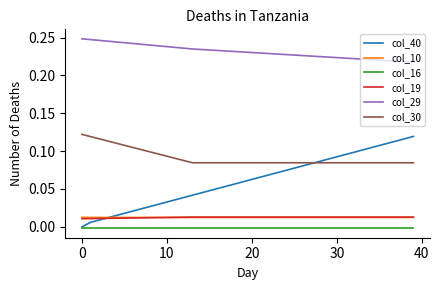

True or false: col_30 and col_19 cross at least once.

False